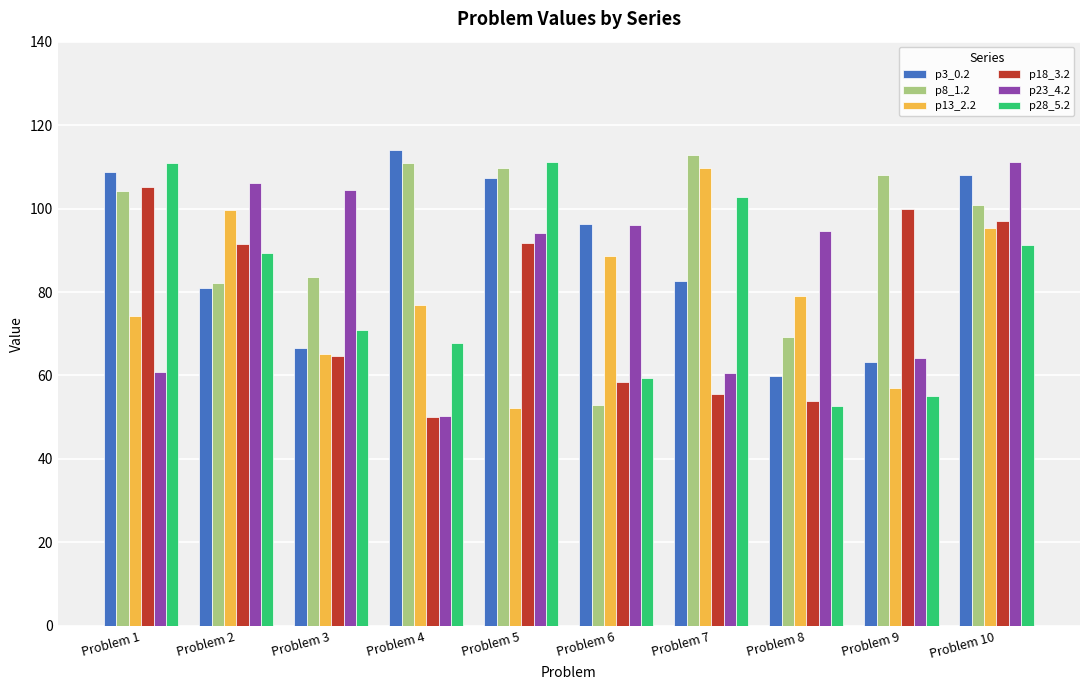

Which series has the largest total across all categories?

p8_1.2